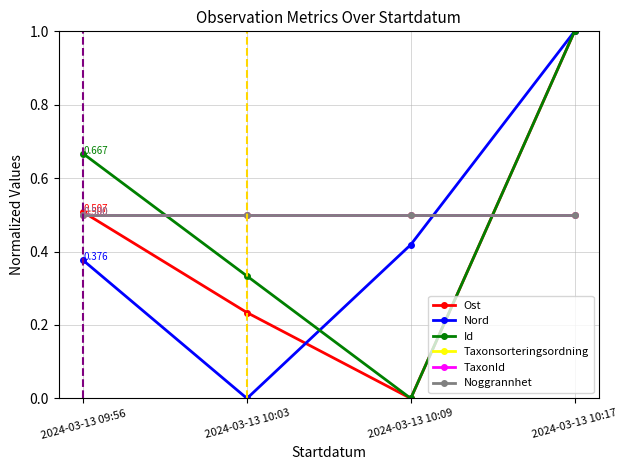

What is the minimum value for TaxonId?

0.5